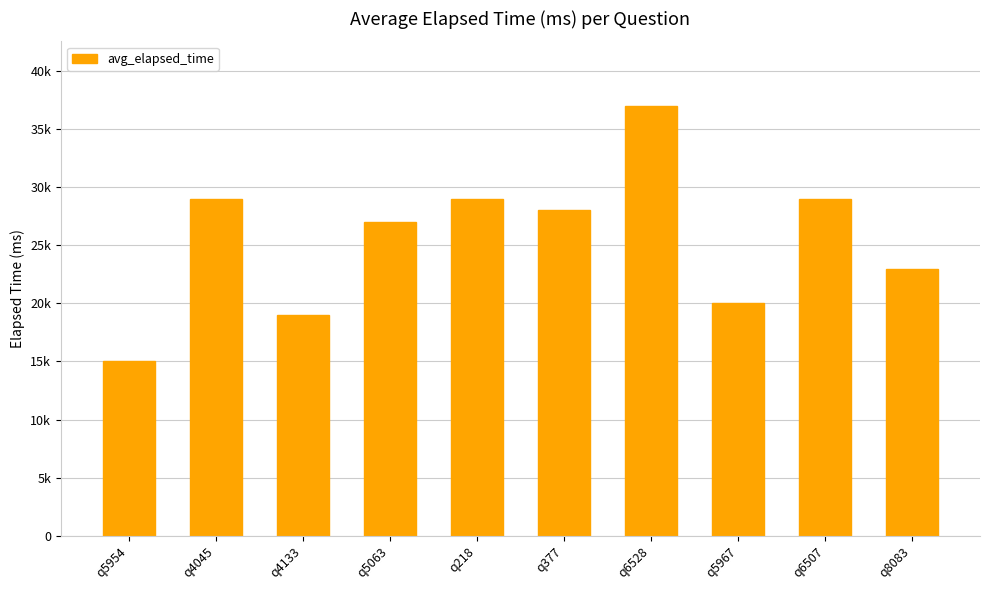

Reading right to left, what are all the values shown in this chart?

23000	29000	20000	37000	28000	29000	27000	19000	29000	15000